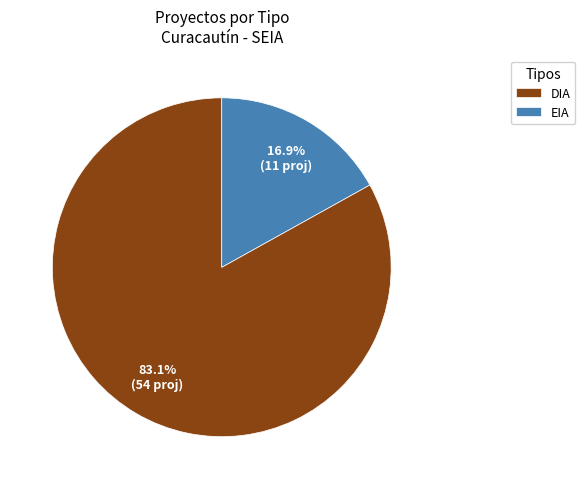

Approximately how many times larger is the value at DIA compared to EIA?

4.9